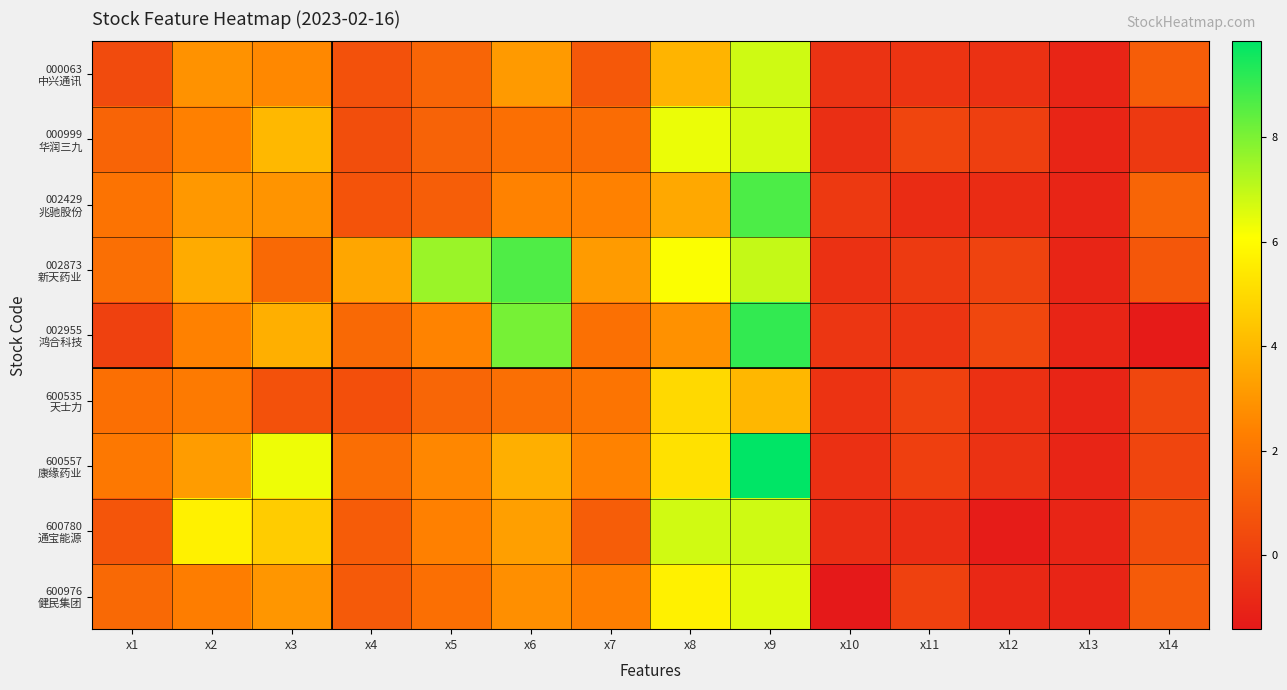

How many series are shown in this chart?

9